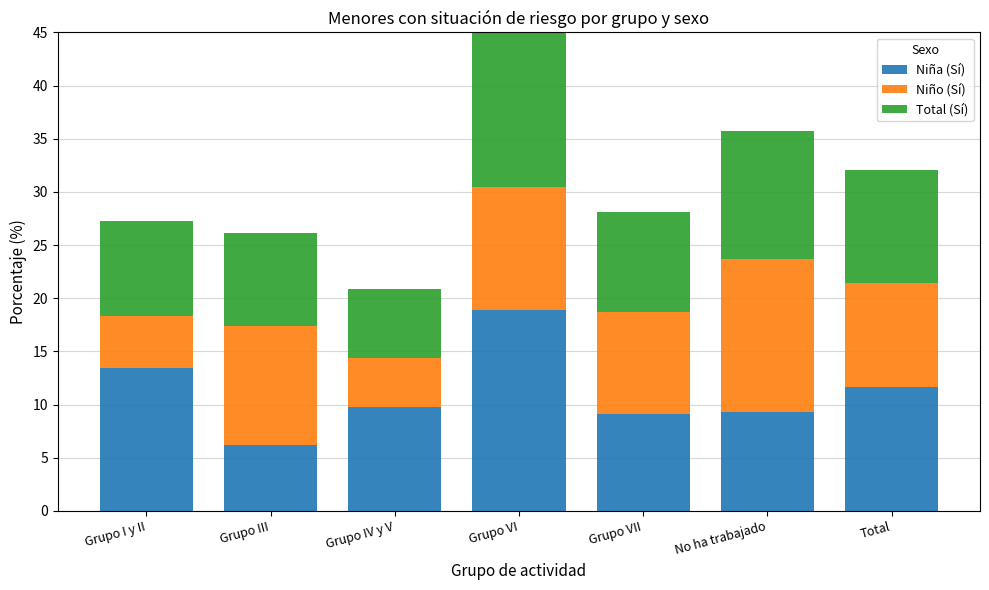

What is the approximate value of Niña (Sí) at No ha trabajado?

9.3